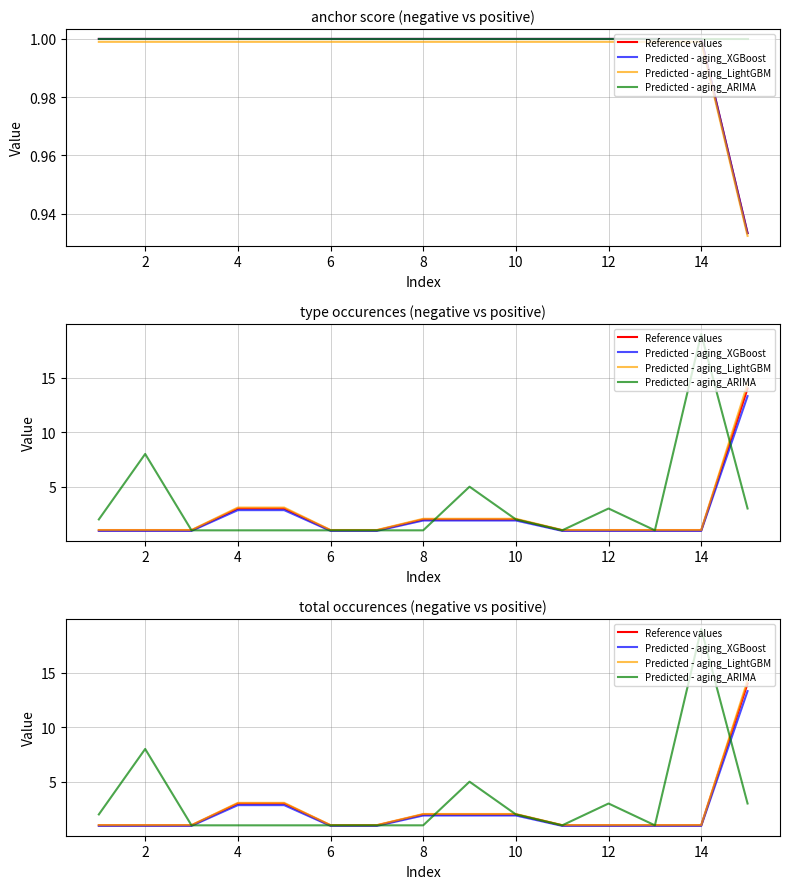

Which series has the largest range (max minus min)?

Predicted - aging_ARIMA